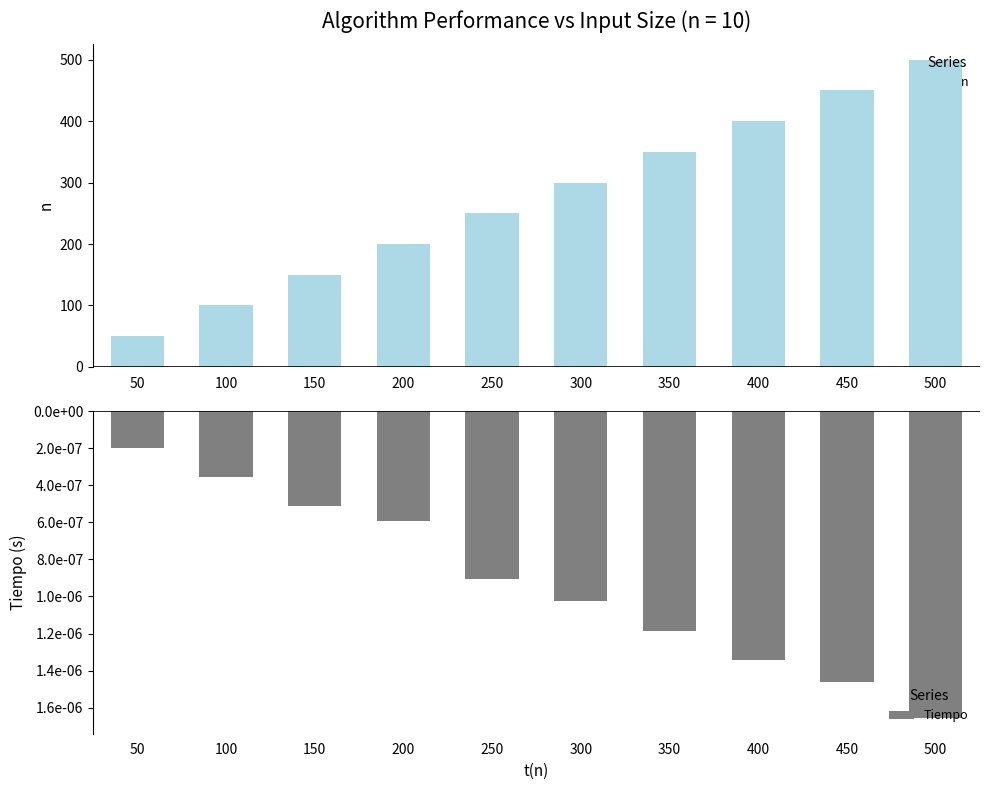

List the labels in order of Tiempo value, largest first.

50, 100, 150, 200, 250, 300, 350, 400, 450, 500